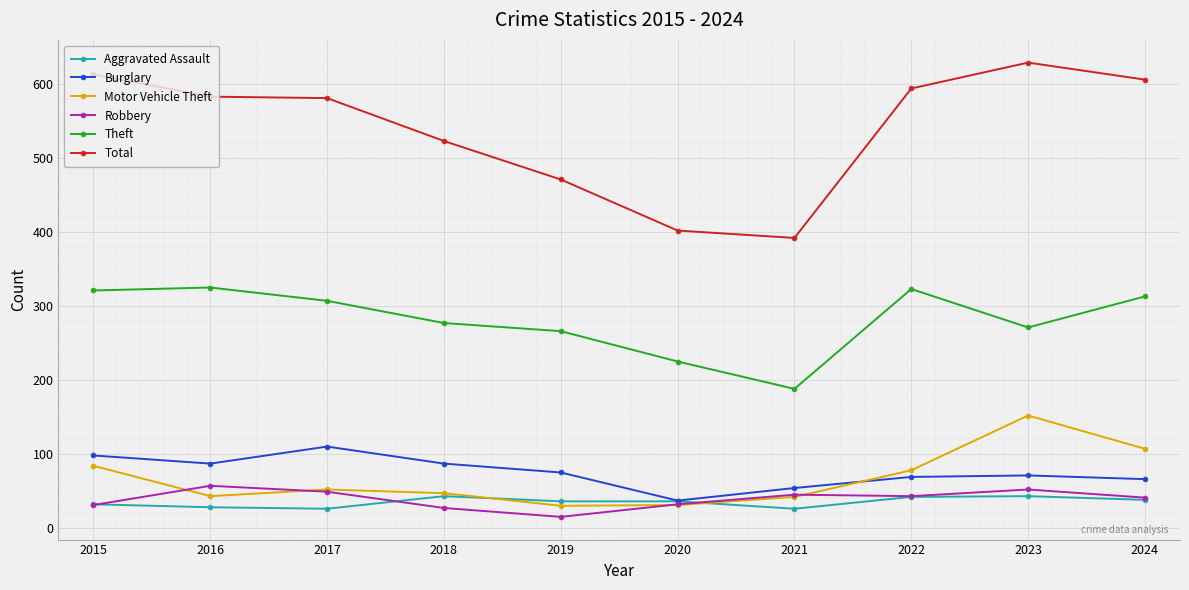

At which label is Total closest to 510?

2018